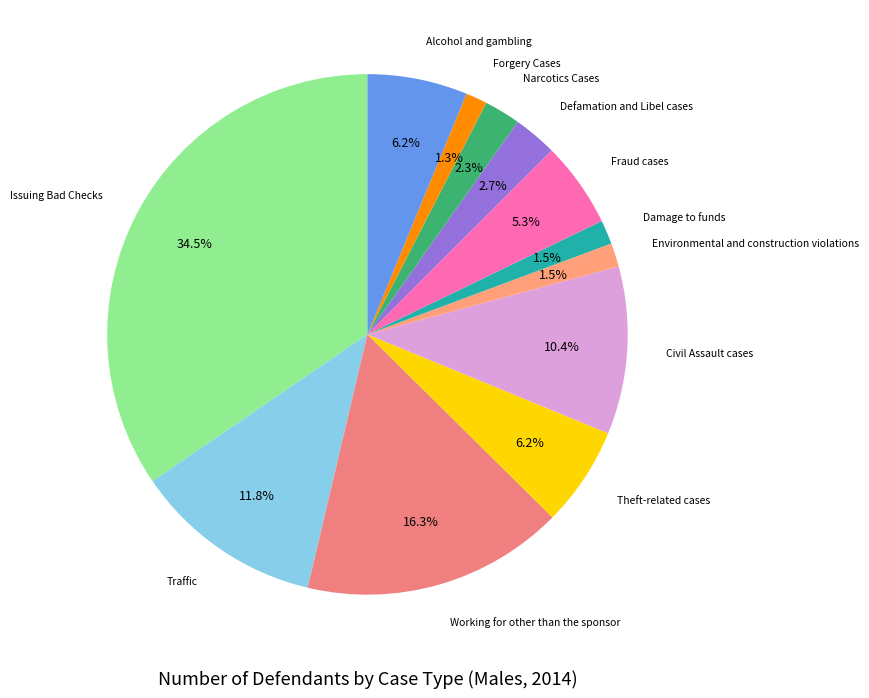

Count the number of slices in the pie.

12